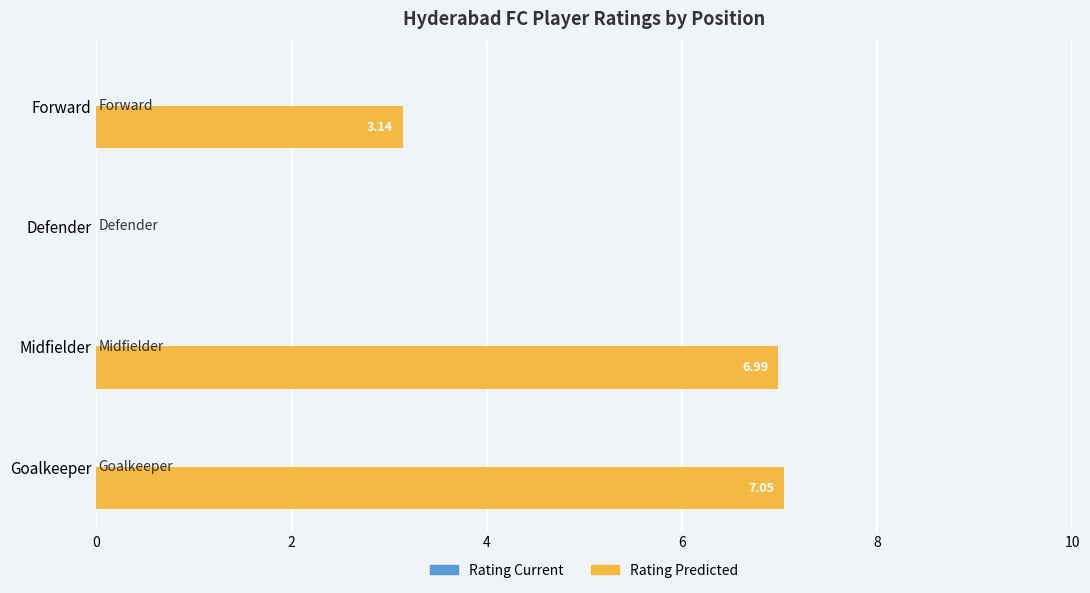

Which label corresponds to the largest value in the chart?

Goalkeeper